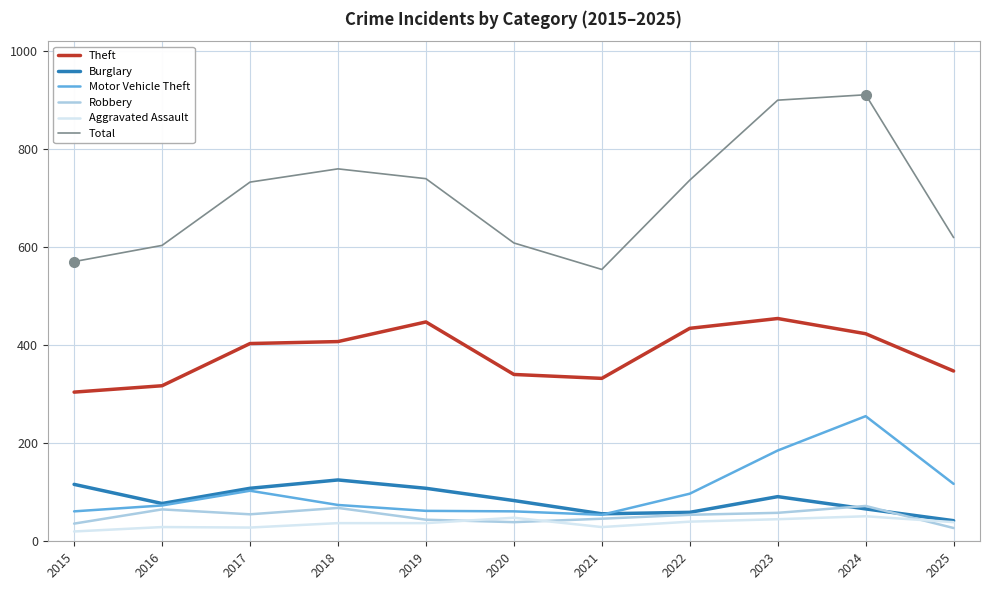

True or false: Aggravated Assault has a value of 29 at 2016.

True